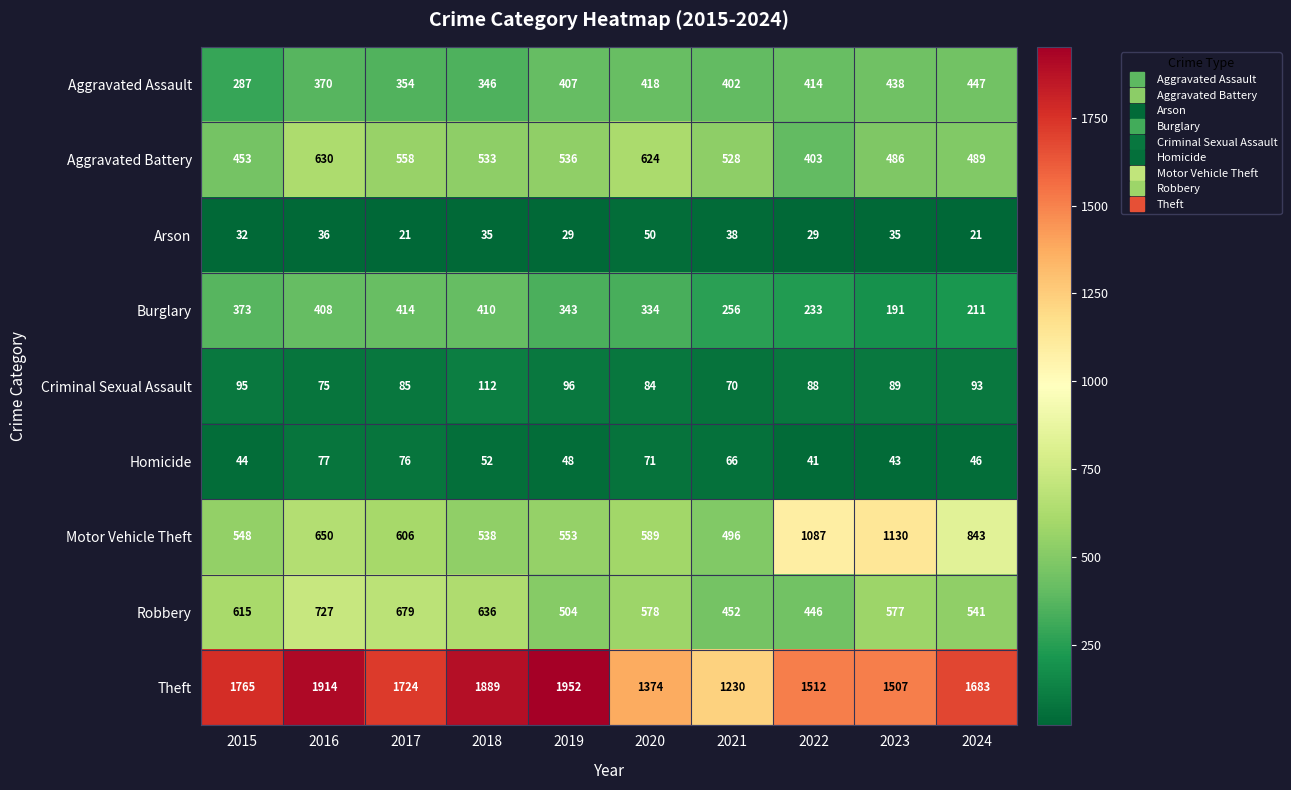

At which category is the sum across all series the highest?

2016